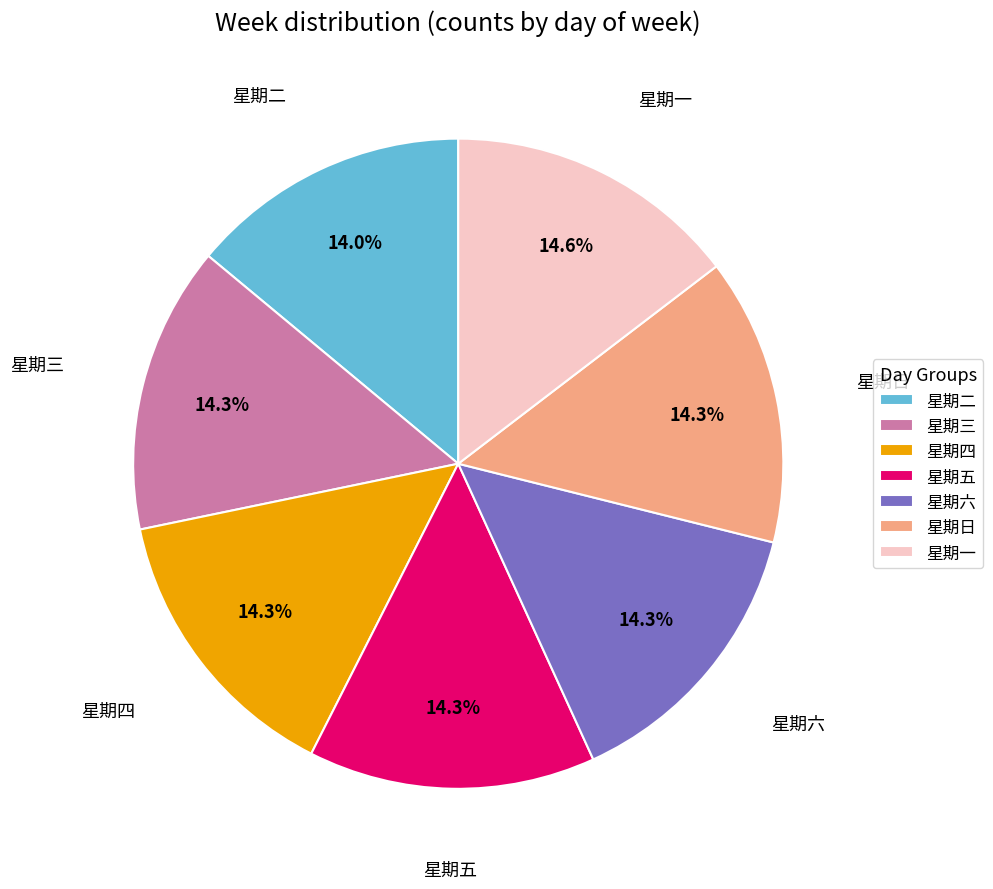

What is the ratio of the value at 星期一 to the value at 星期四?

1.0